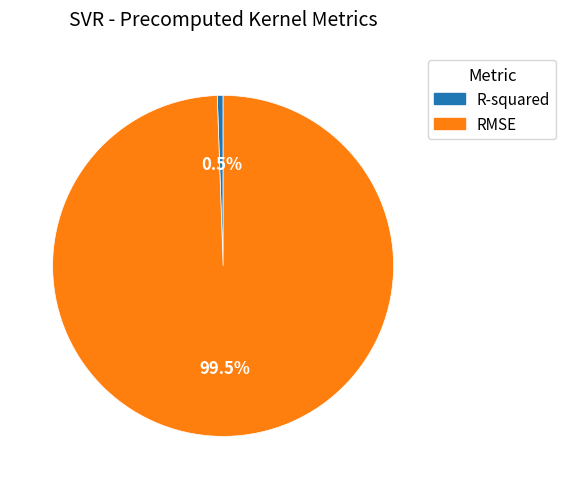

Which category has the biggest portion of the pie?

RMSE